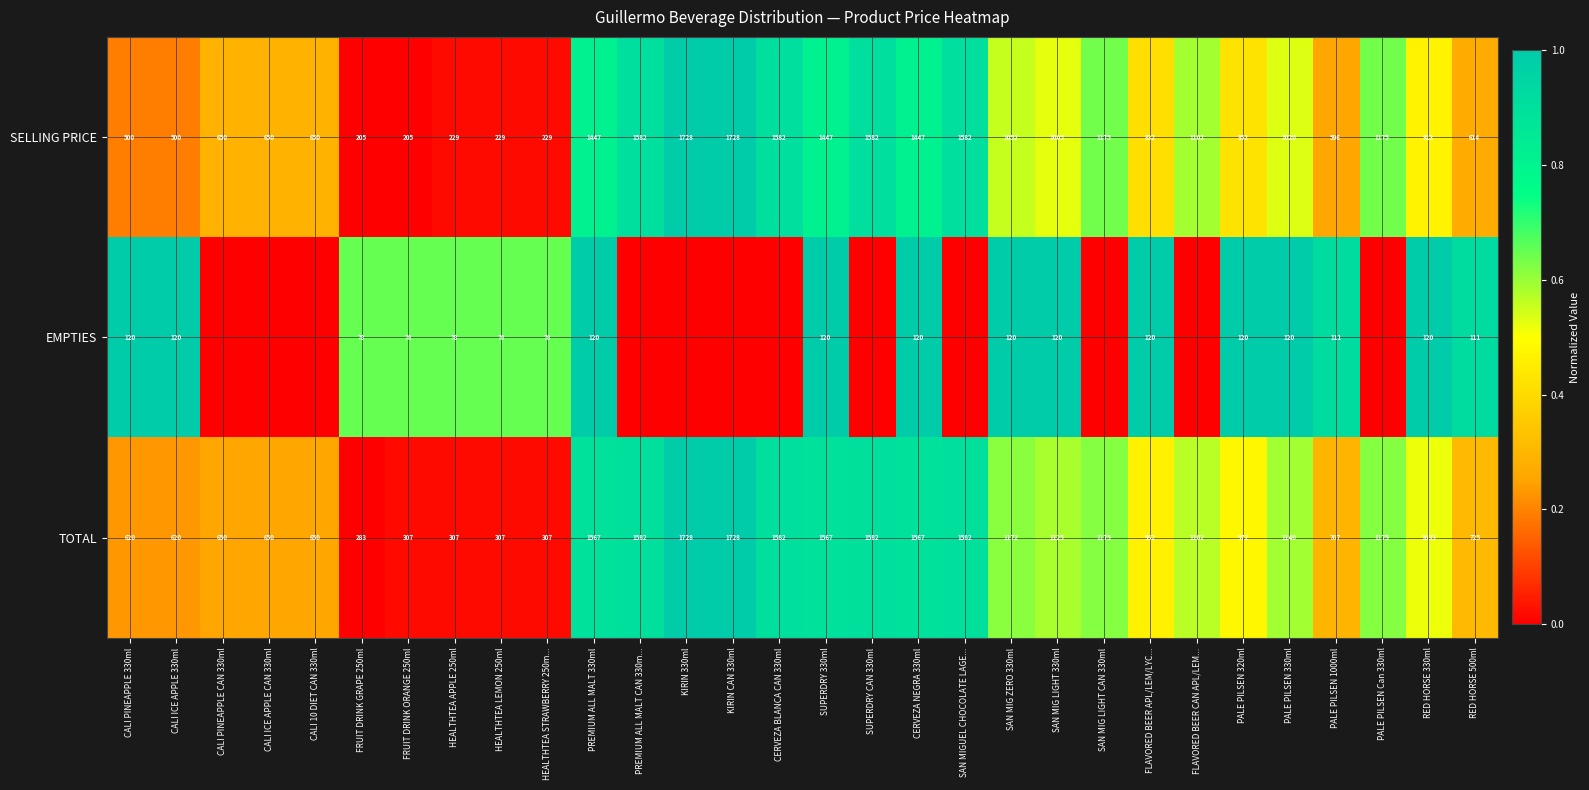

How many distinct data groups are displayed?

3